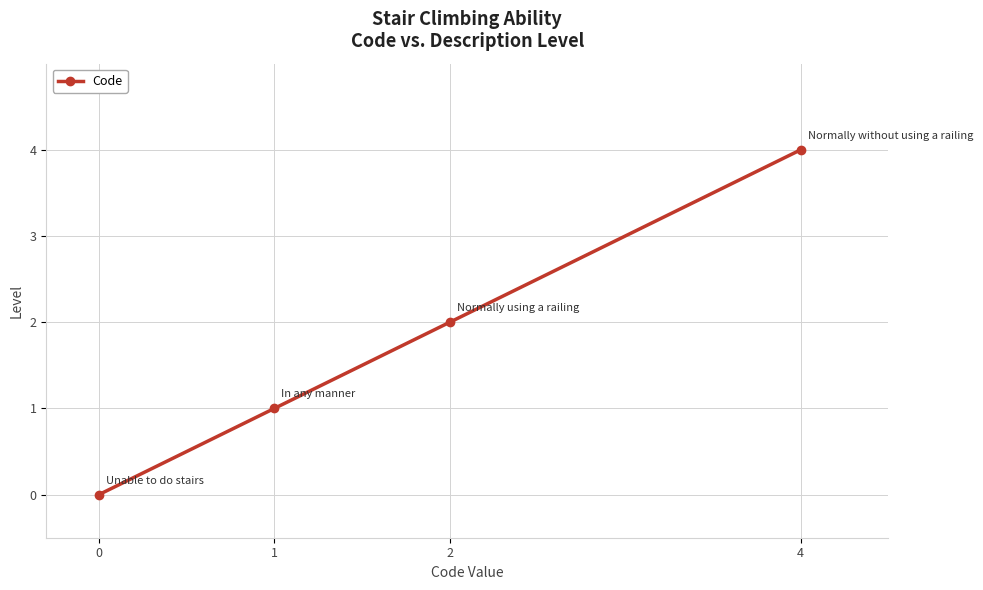

How many values are below 2?

2